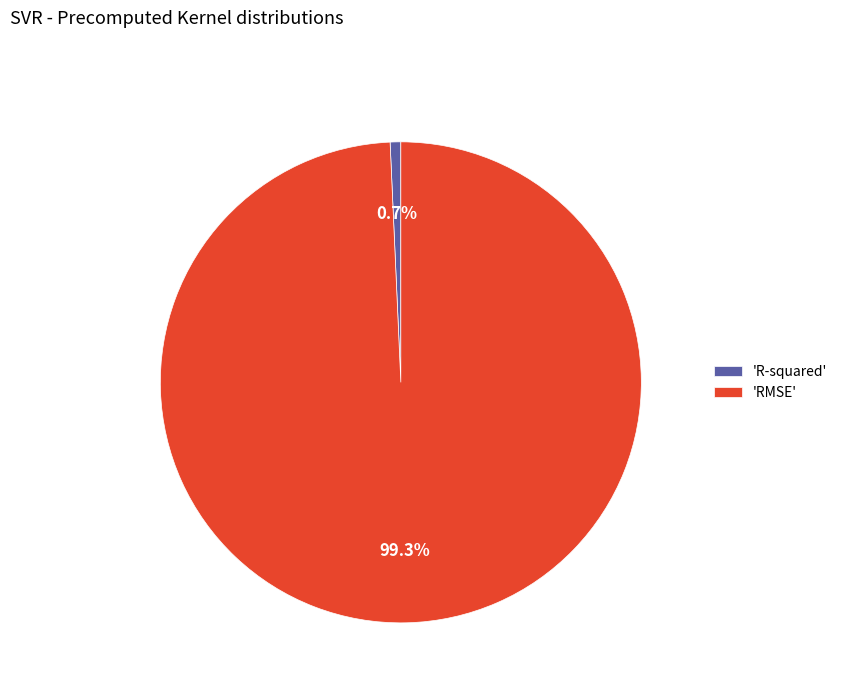

Which slice is the smallest?

'R-squared'